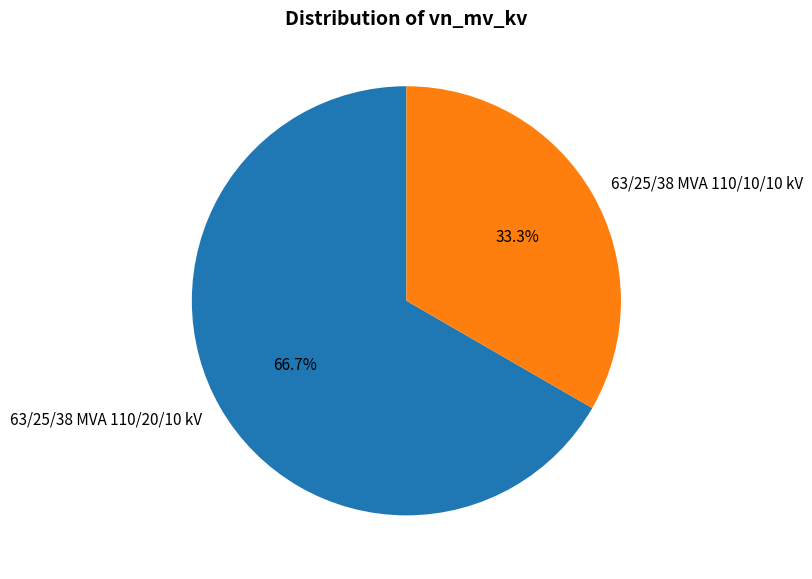

Rank the categories by value from highest to lowest.

63/25/38 MVA 110/20/10 kV, 63/25/38 MVA 110/10/10 kV